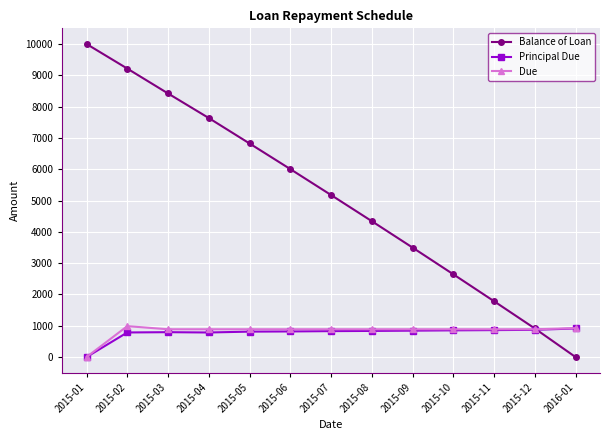

Is this an area chart (filled region under the line)?

No